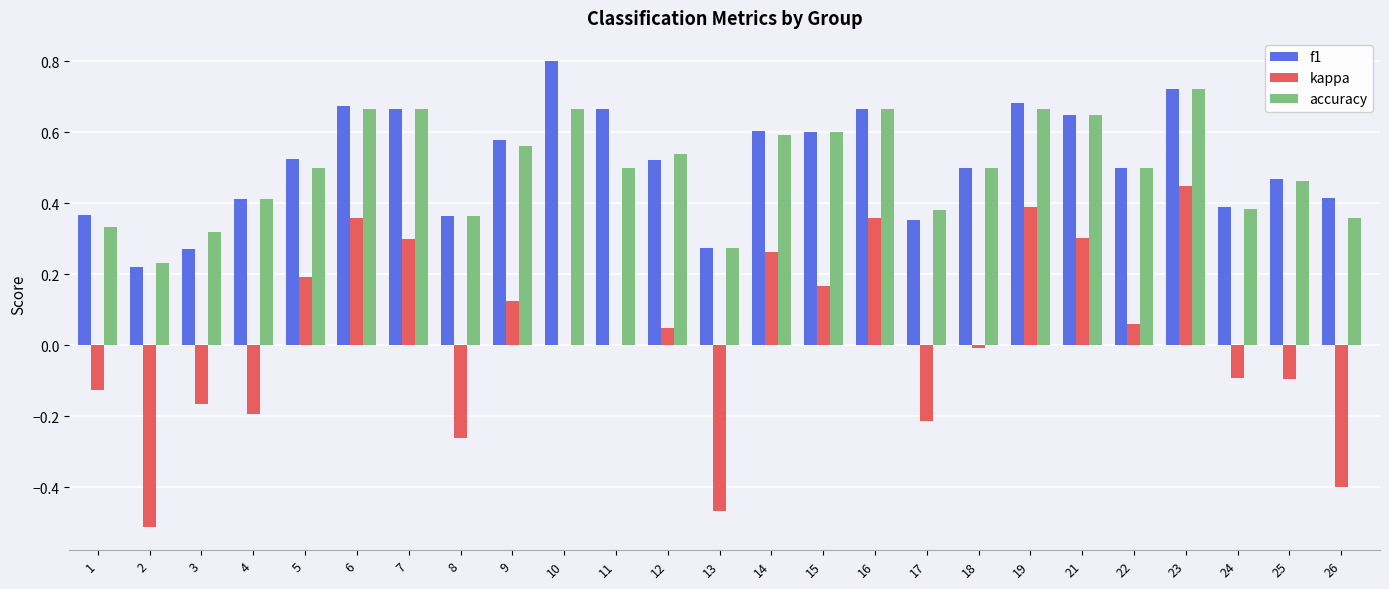

The value of f1 at 21 is 0.3. True or false?

False